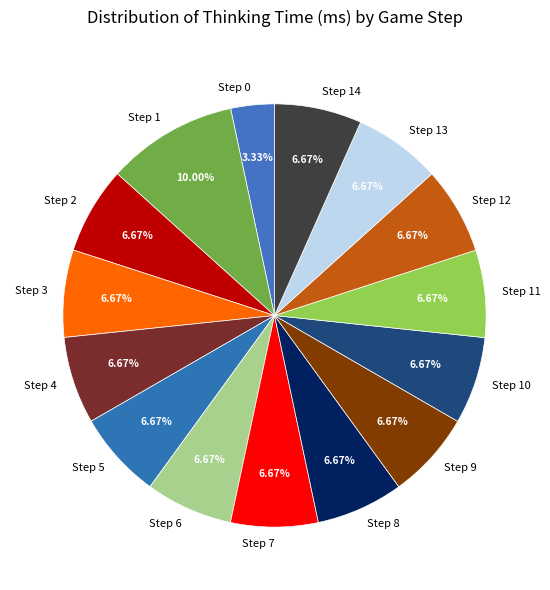

Is Step 12 the majority of the pie?

No